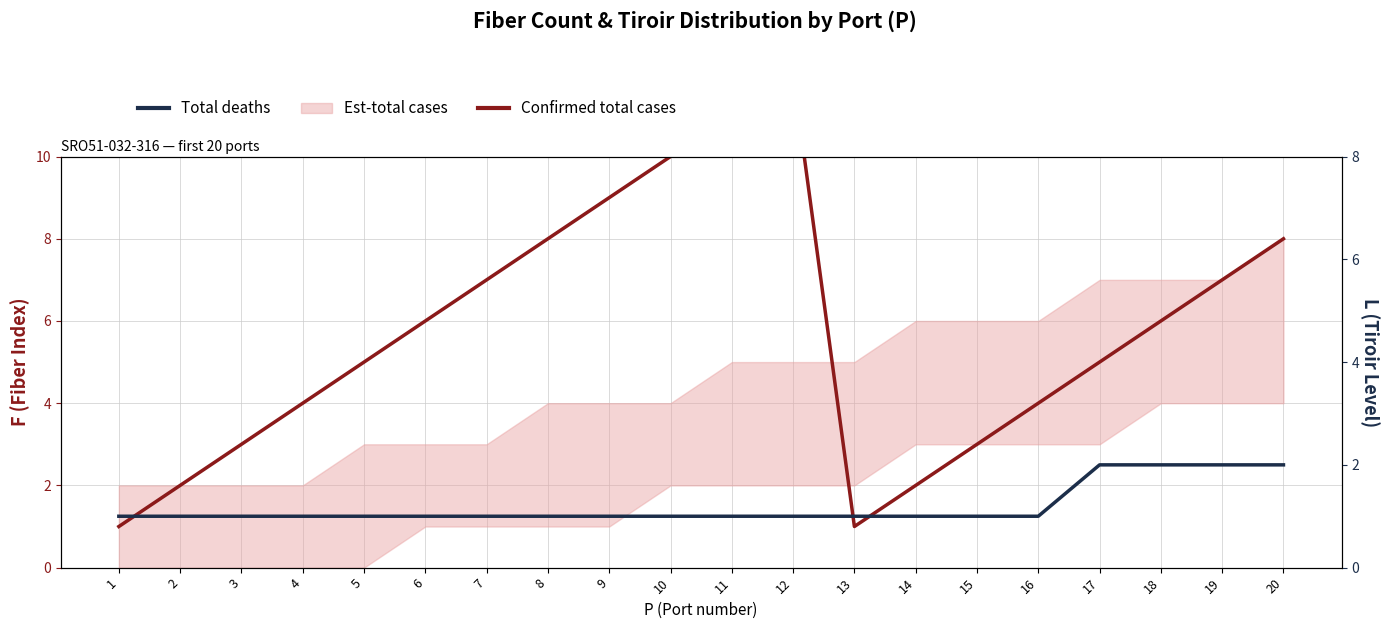

At which category is the sum across all series the highest?

12